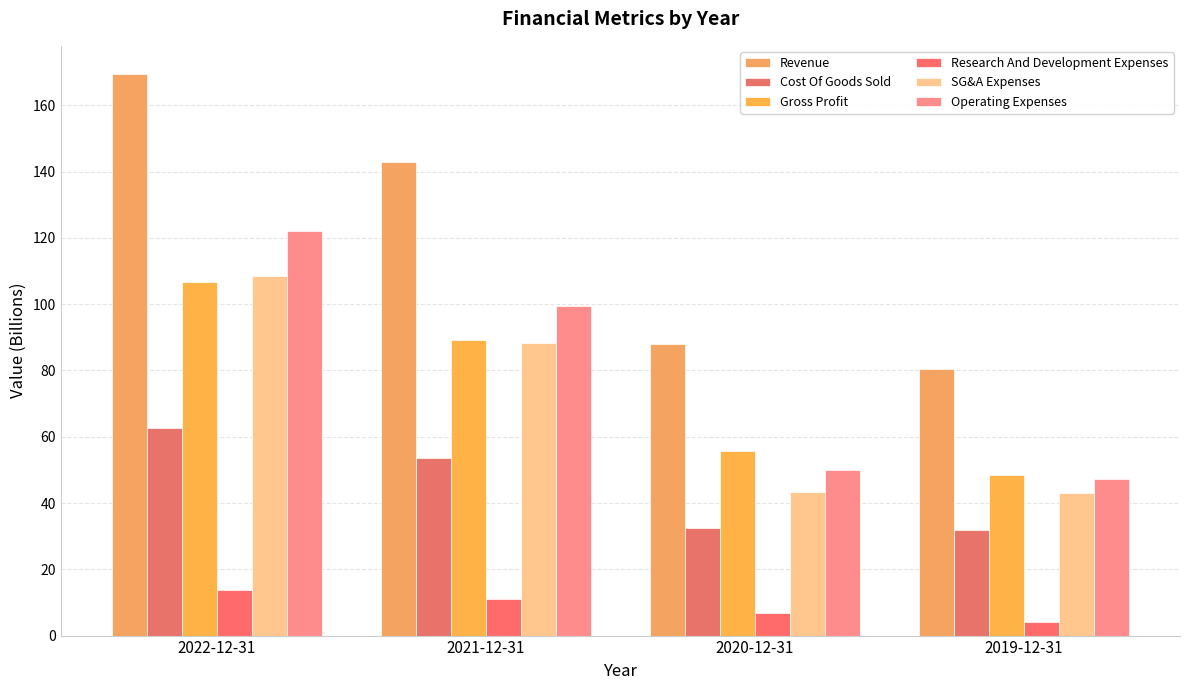

What are all the series names shown in the legend?

Revenue, Cost Of Goods Sold, Gross Profit, Research And Development Expenses, SG&A Expenses, Operating Expenses